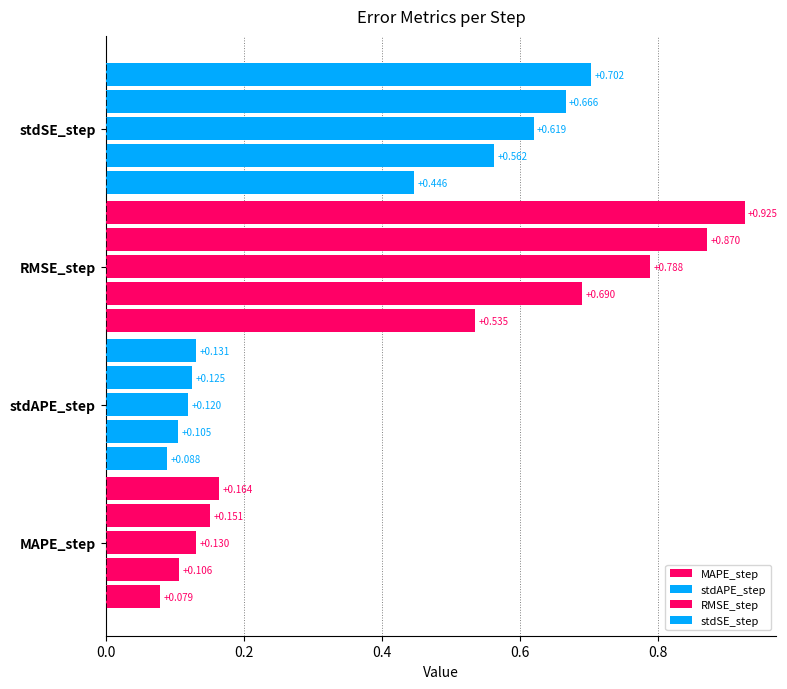

What is the maximum value shown in the chart?

0.9